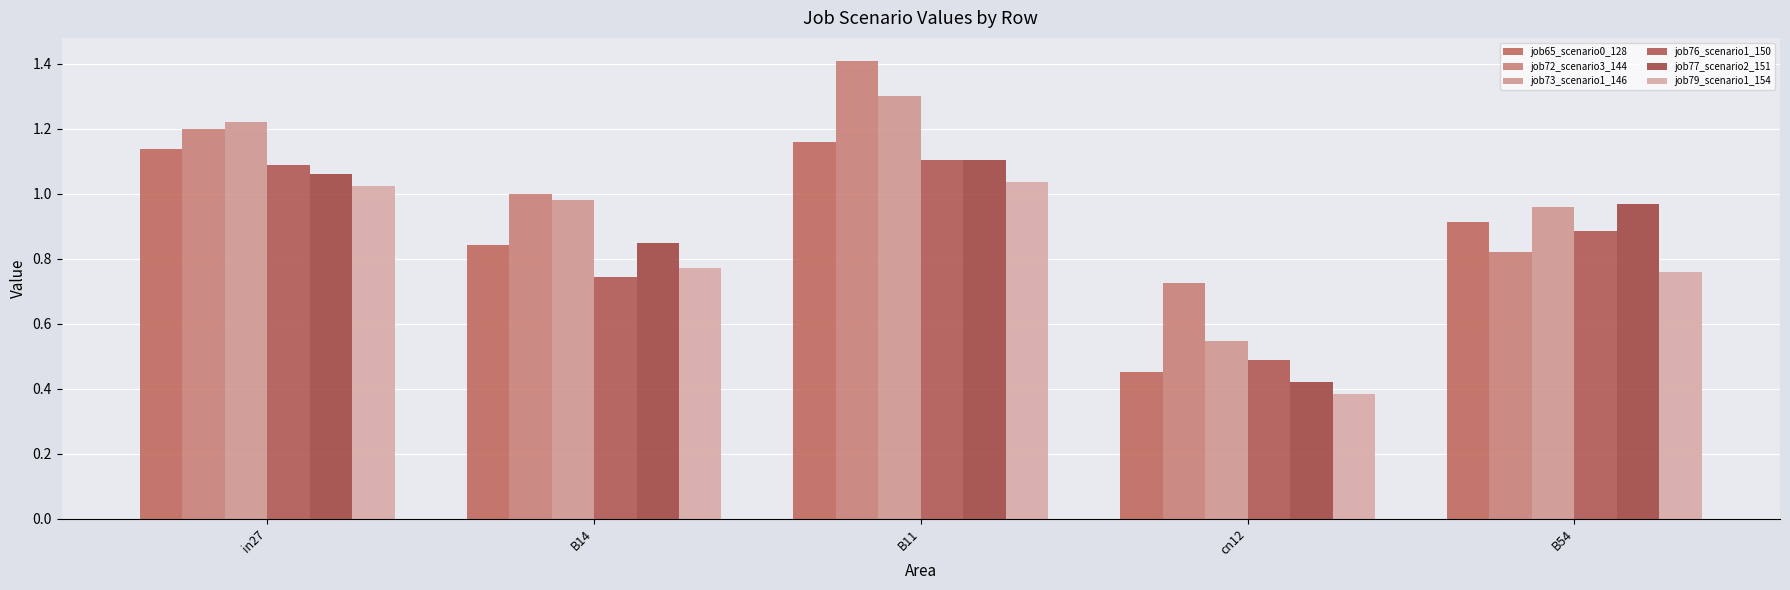

How many bars are there in each group?

6